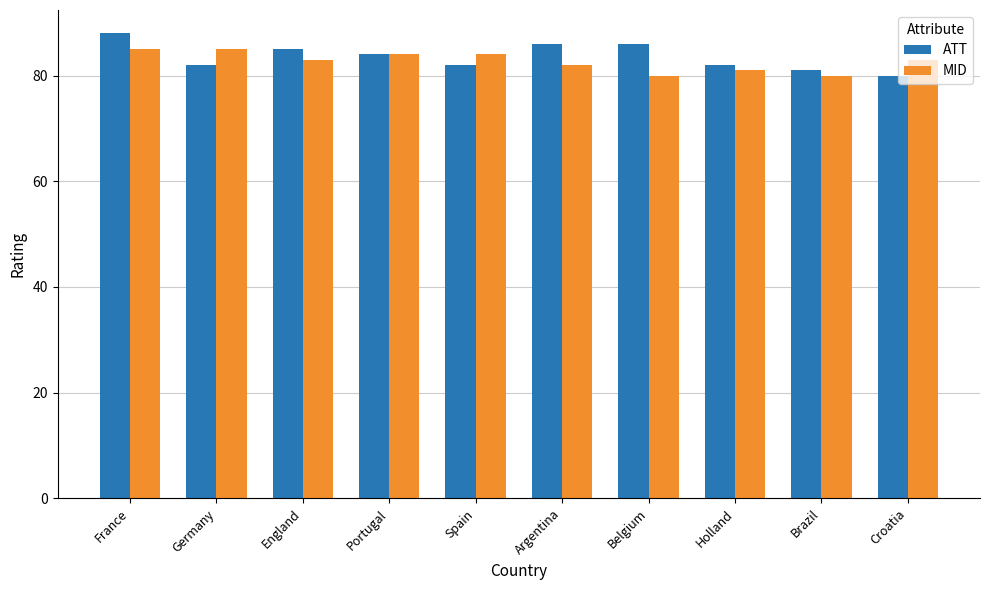

What is the label of the 9th bar from the right?

Germany